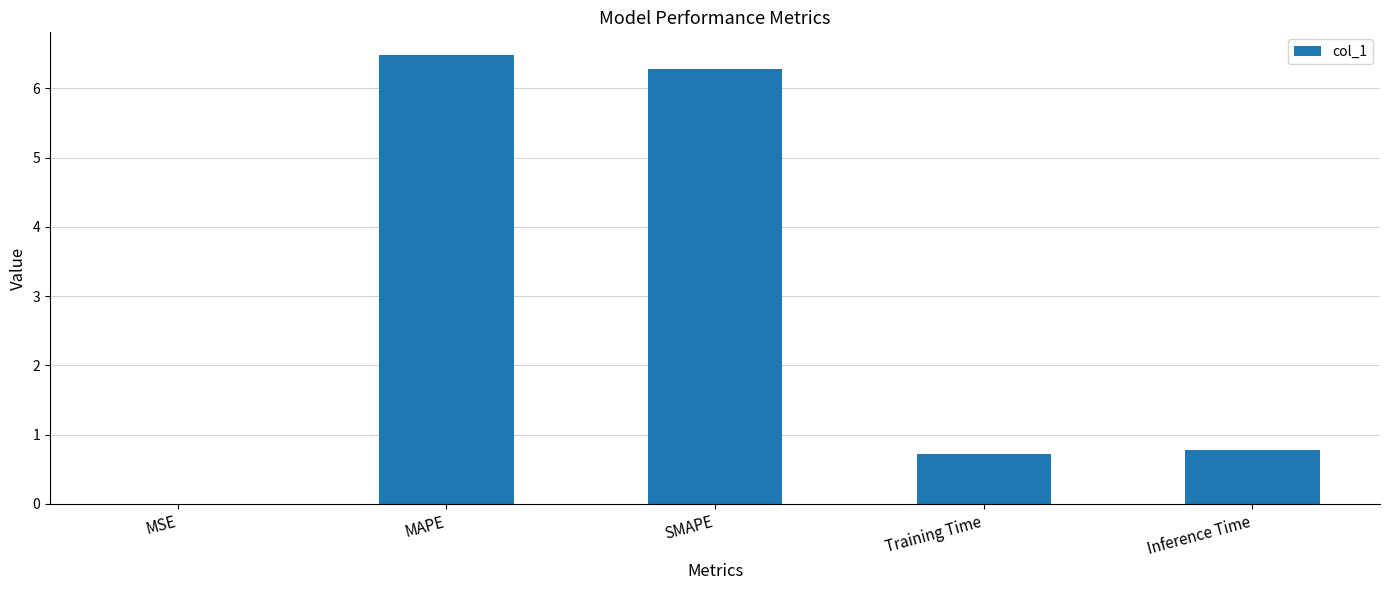

What is the approximate value at SMAPE?

6.3